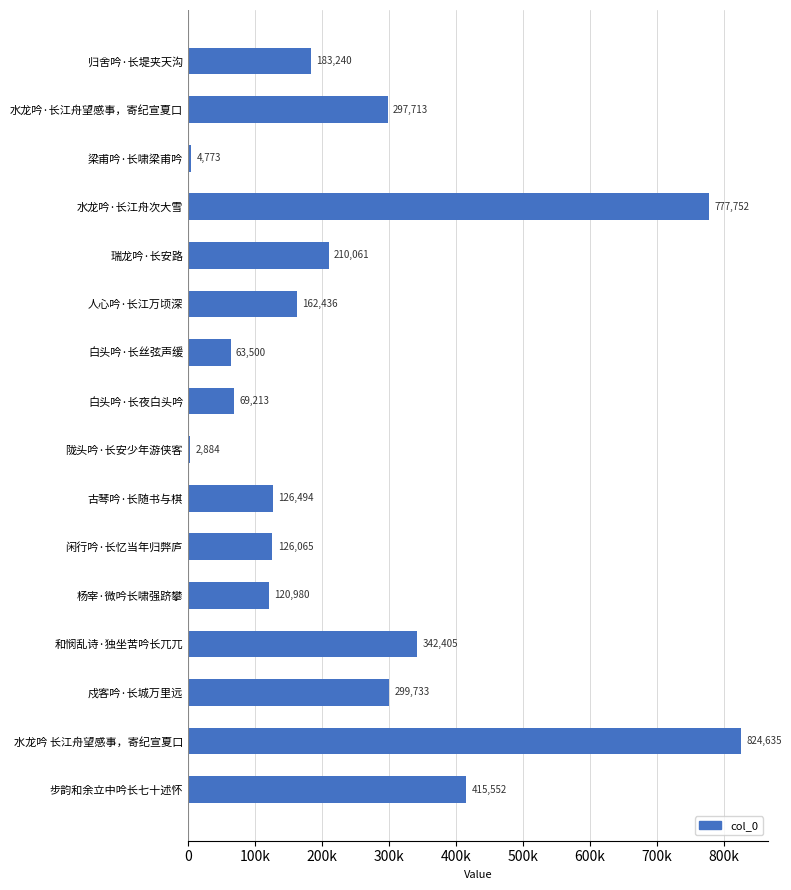

Which label corresponds to the largest value in the chart?

水龙吟 长江舟望感事，寄纪宣夏口